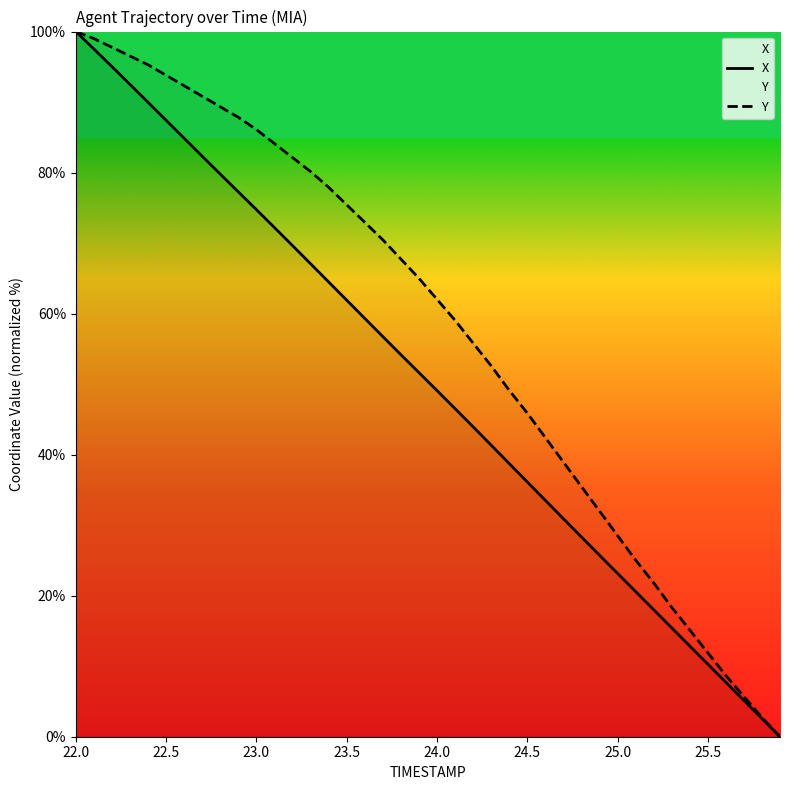

Which series has the widest spread of values?

X